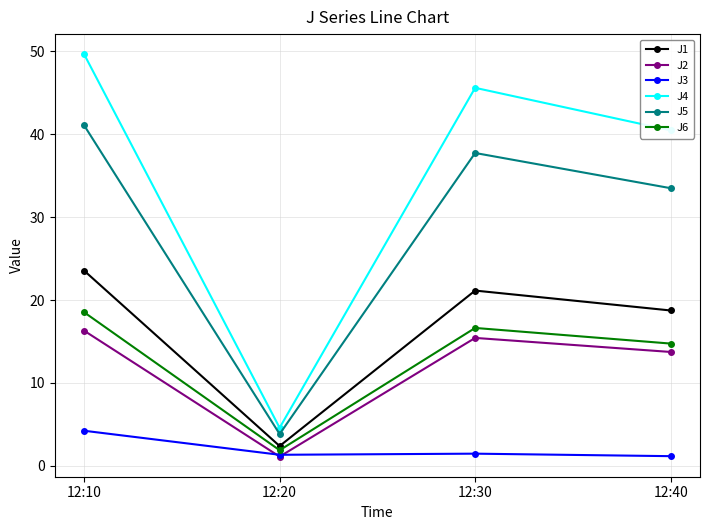

Is it true that J2 equals 20.2 at 12:30?

False